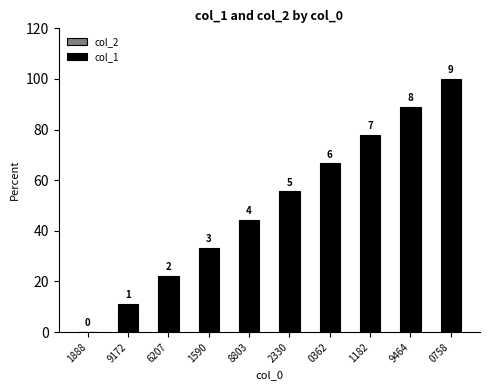

Are the bars horizontal?

No